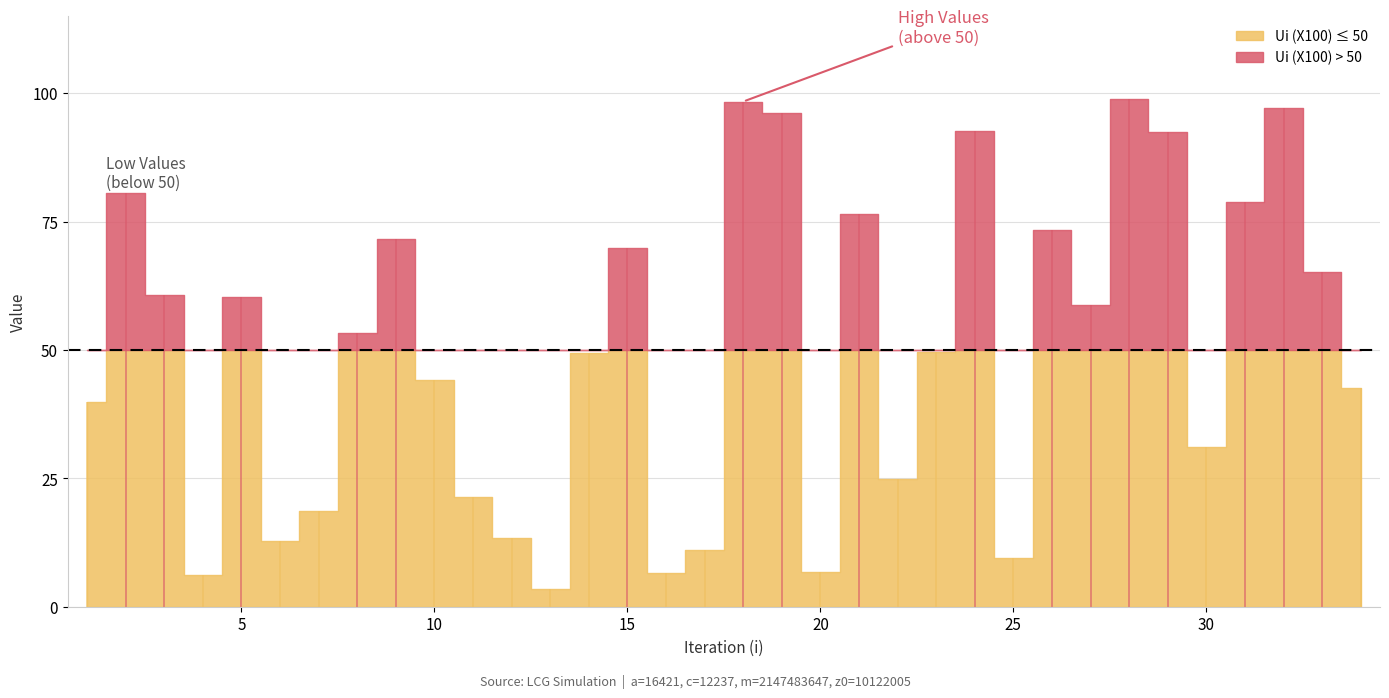

Does the chart display data point markers on the line(s)?

No